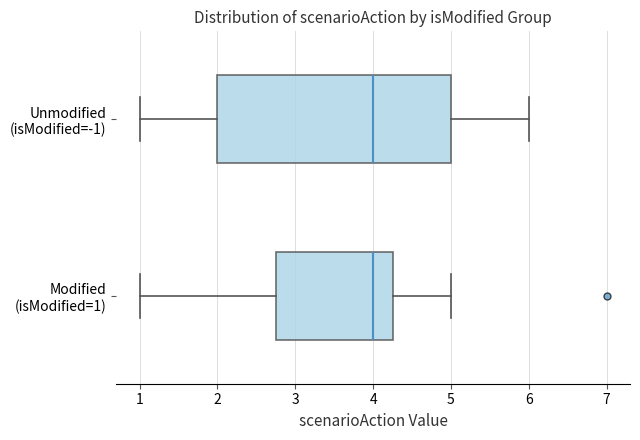

Reading bottom to top, read every box against the x-axis: the position of its median line, the range the box covers, and the ends of its whiskers. The values are not printed on the chart, so give them approximately, as read against the axis.

Modified (isModified=1): median 4.0, box 2.8 to 4.3, whiskers 1.0 to 5.0
Unmodified (isModified=-1): median 4.0, box 2.0 to 5.0, whiskers 1.0 to 6.0